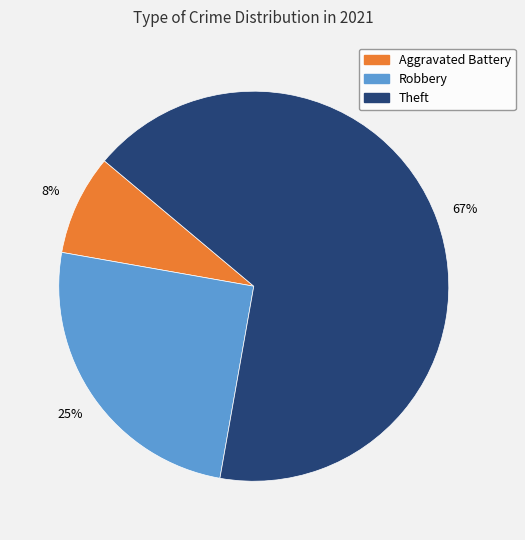

Is there any slice that represents more than half of the pie?

Yes